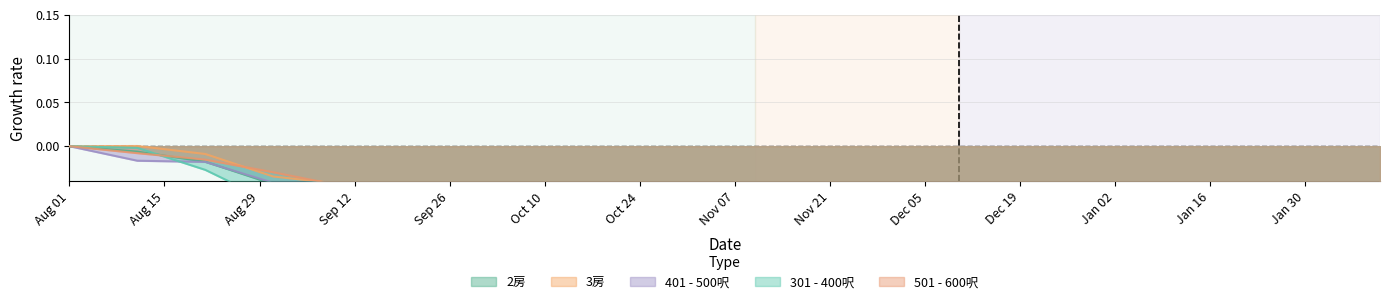

At which category is the sum across all series the highest?

Aug 01